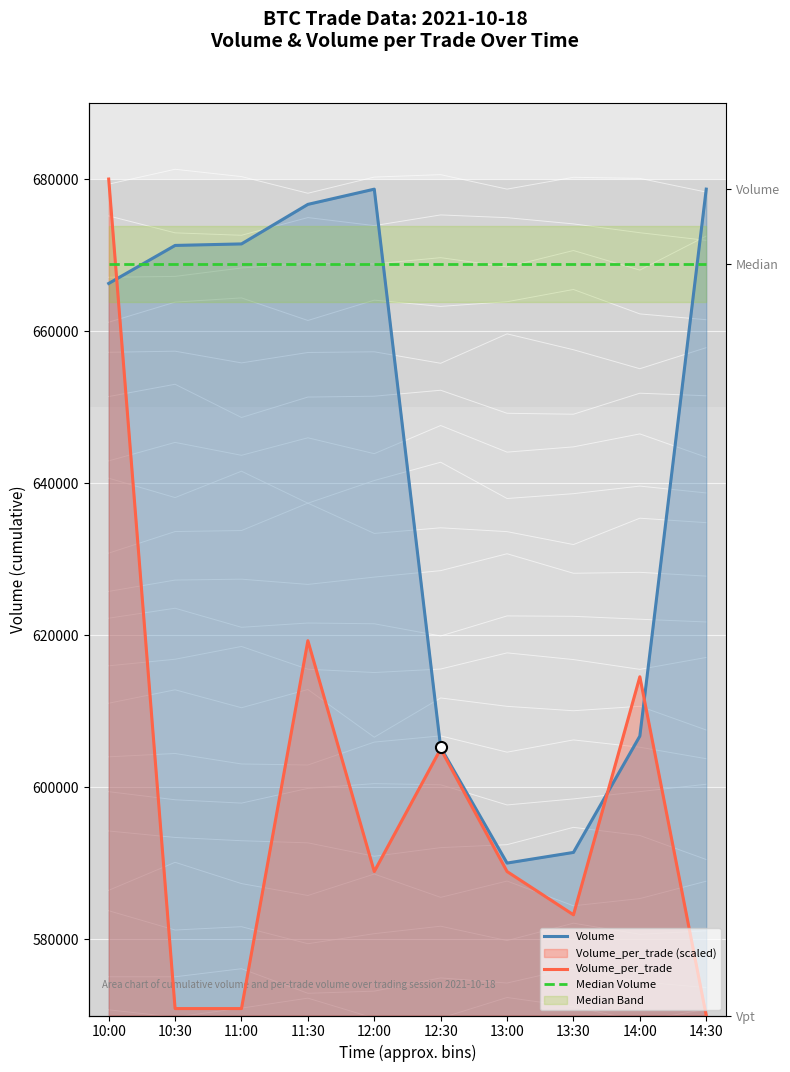

How many times do Volume_per_trade and Median Volume cross each other?

1